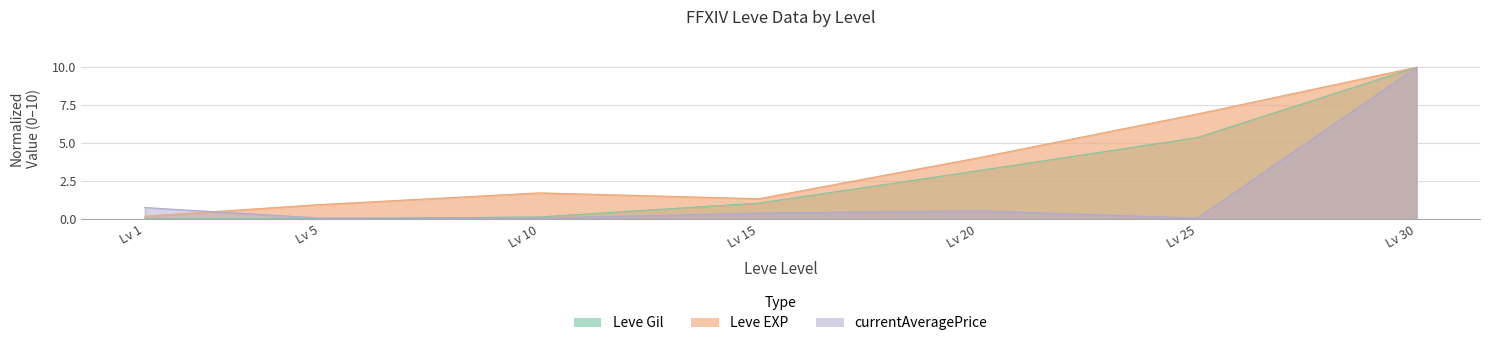

True or false: Leve EXP has a value of 2.5 at Lv 10.

False